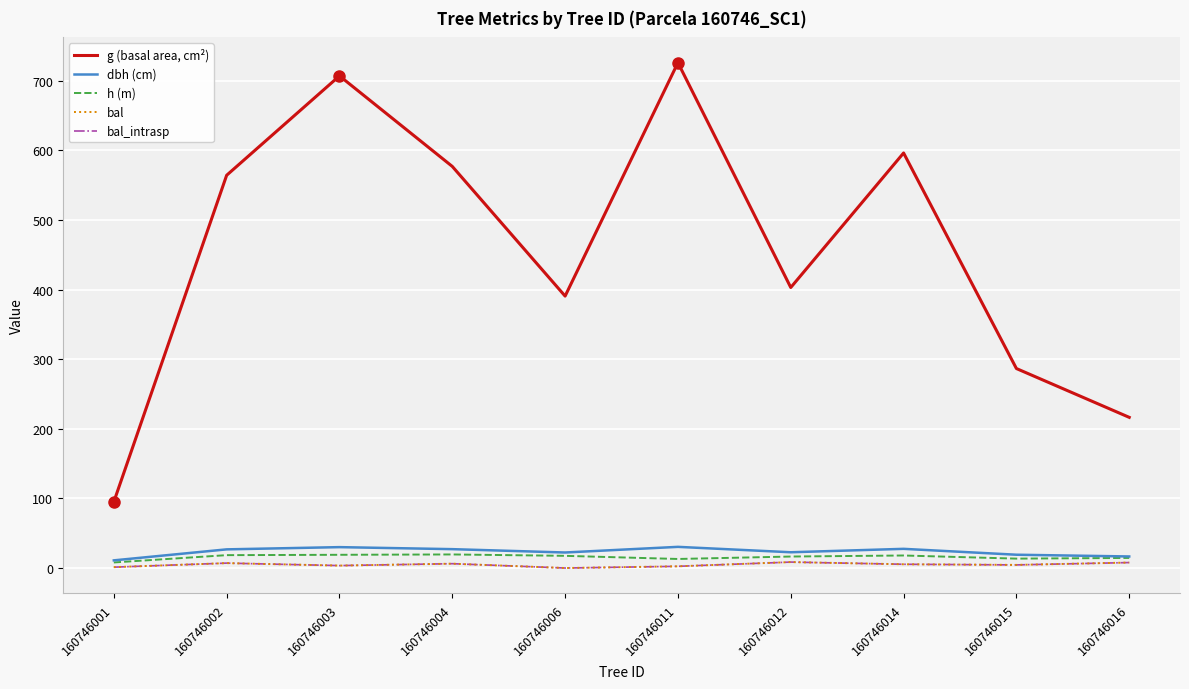

True or false: g (basal area, cm²) and h (m) cross at least once.

False